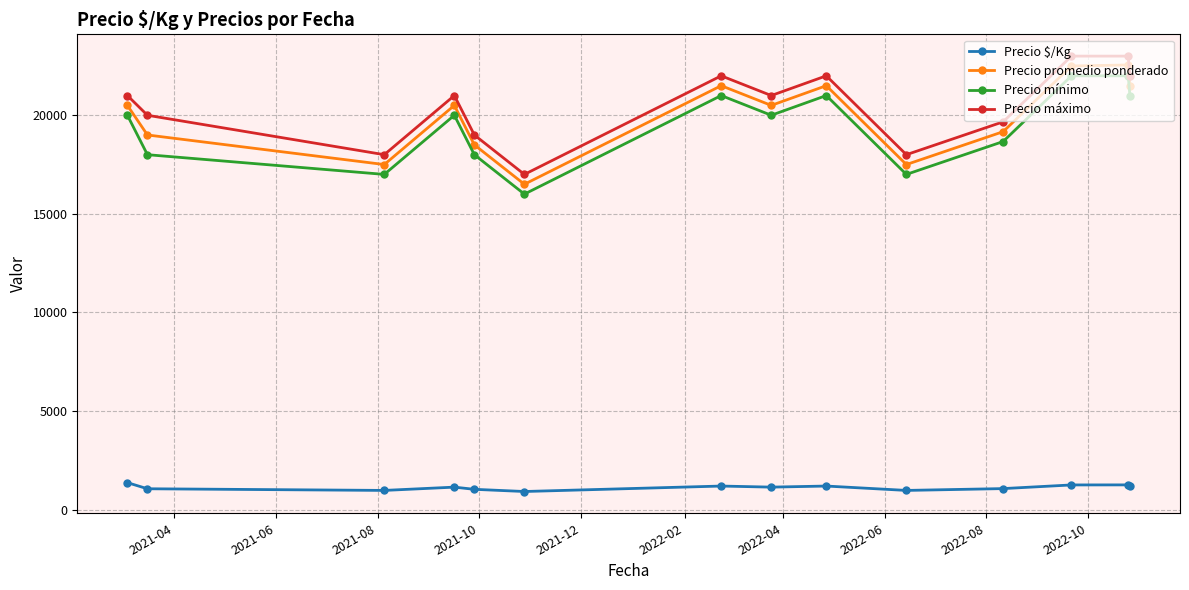

Which series has the largest range (max minus min)?

Precio promedio ponderado